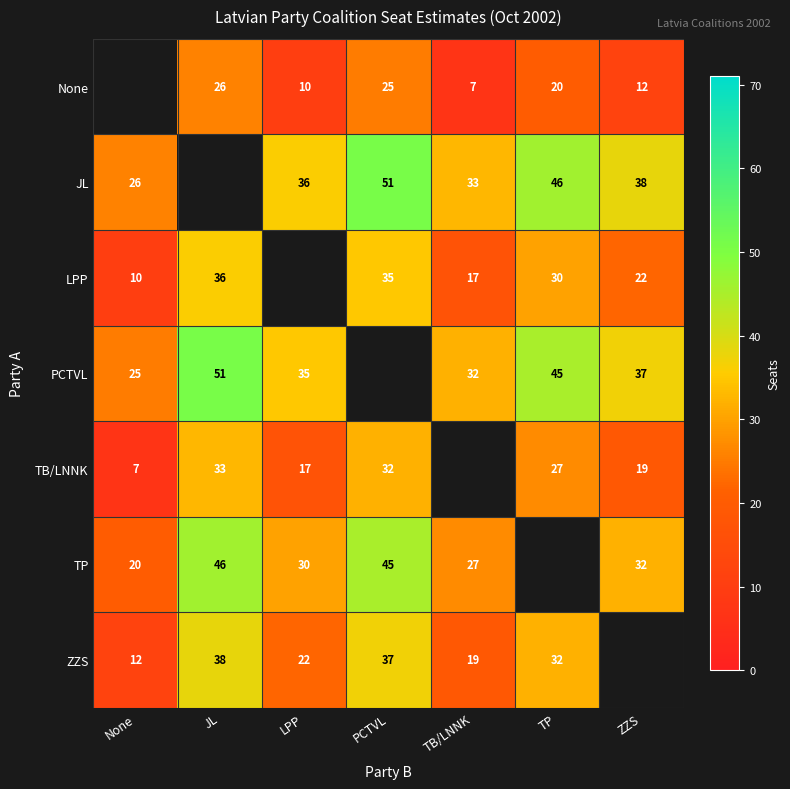

The PCTVL series shows 32 at TB/LNNK. True or false?

True